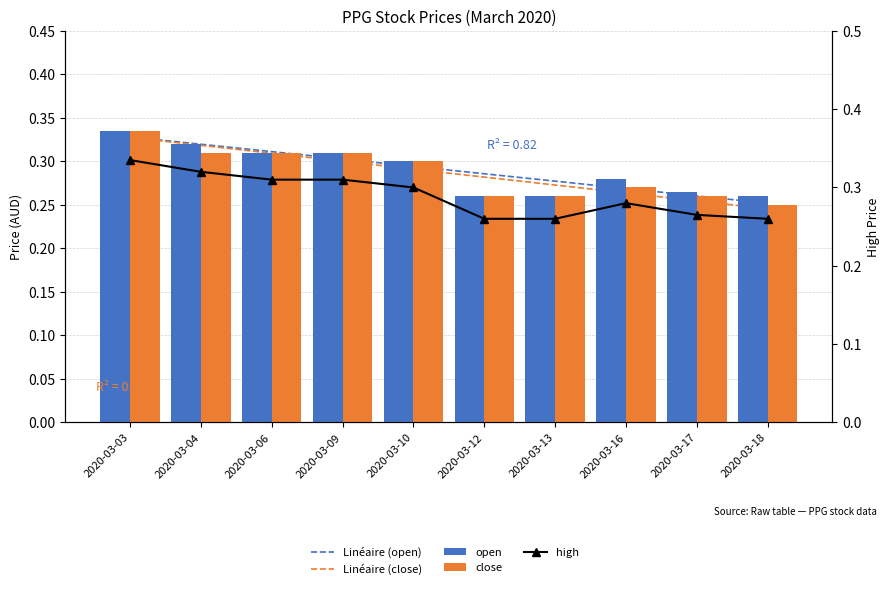

What is the sum of the Linéaire (open) values at 2020-03-18 and 2020-03-09?

0.6